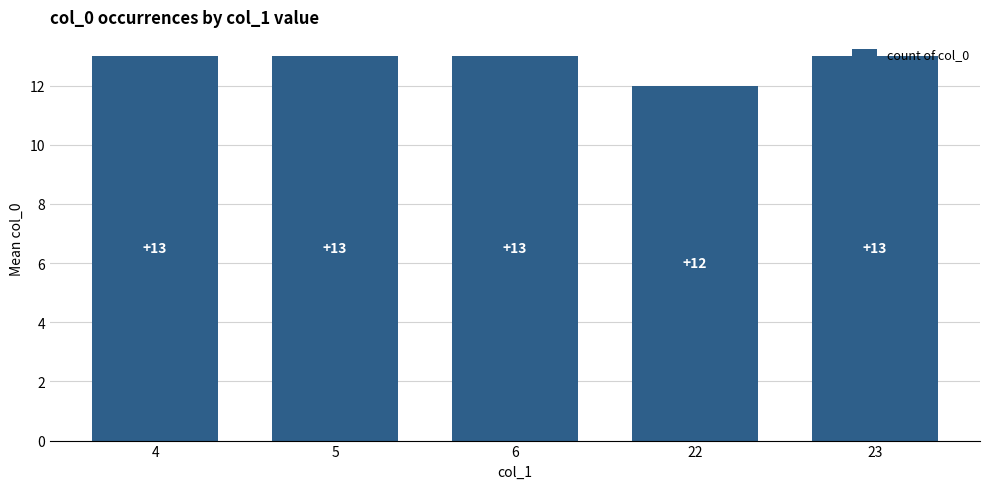

Reading right to left, transcribe all the data shown in this chart.

13	12	13	13	13